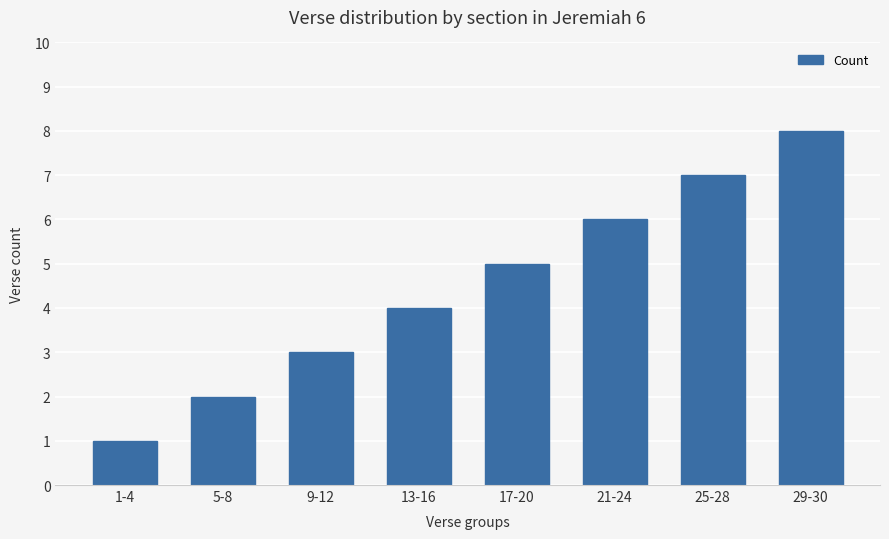

The value at 29-30 is 2. True or false?

False